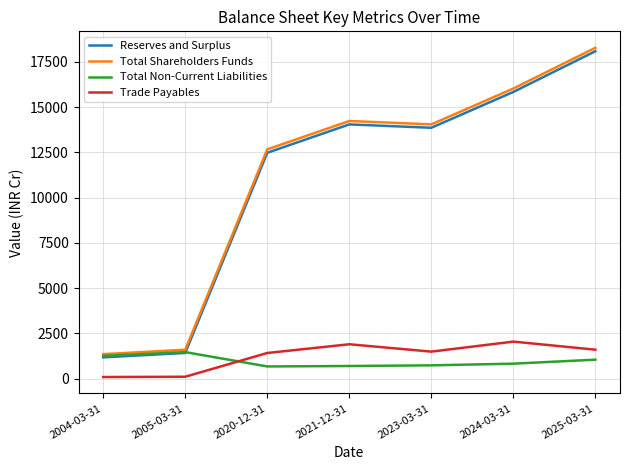

What is the total value across all series at 2024-03-31?

34728.4